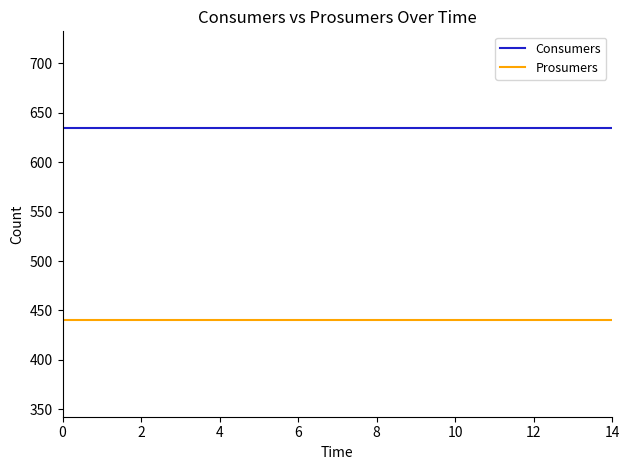

True or false: Consumers and Prosumers cross at least once.

False